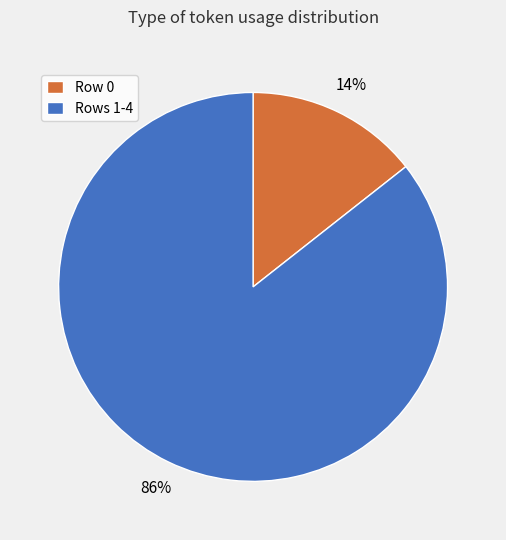

Which has a higher value, Rows 1-4 or Row 0?

Rows 1-4